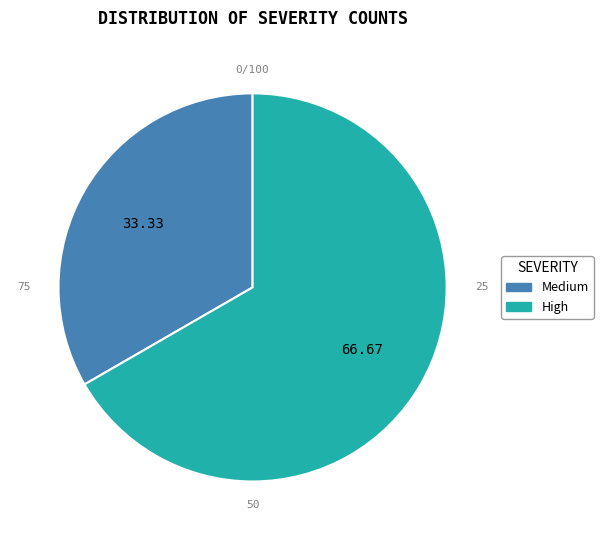

To the nearest percent, what is the difference between the Medium and High slice percentages?

33%